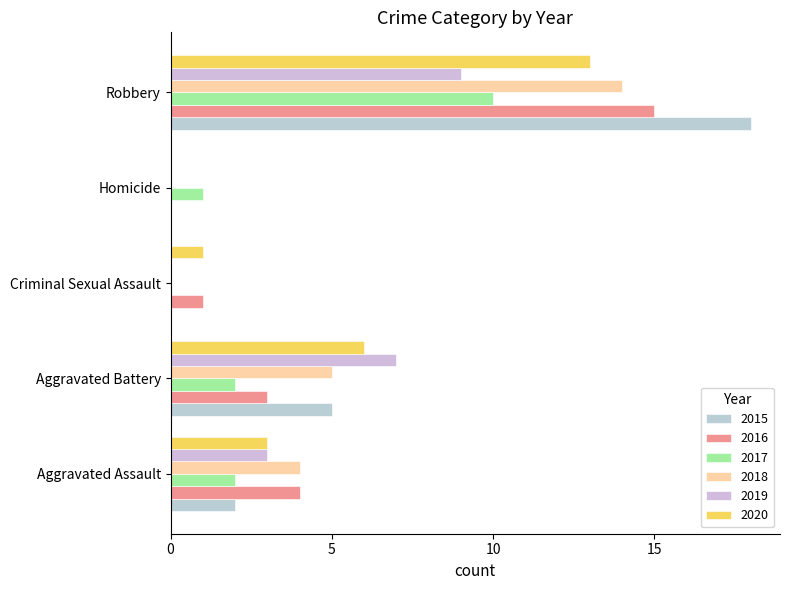

At Aggravated Assault, list the series in order from largest to smallest.

2016, 2018, 2019, 2020, 2015, 2017